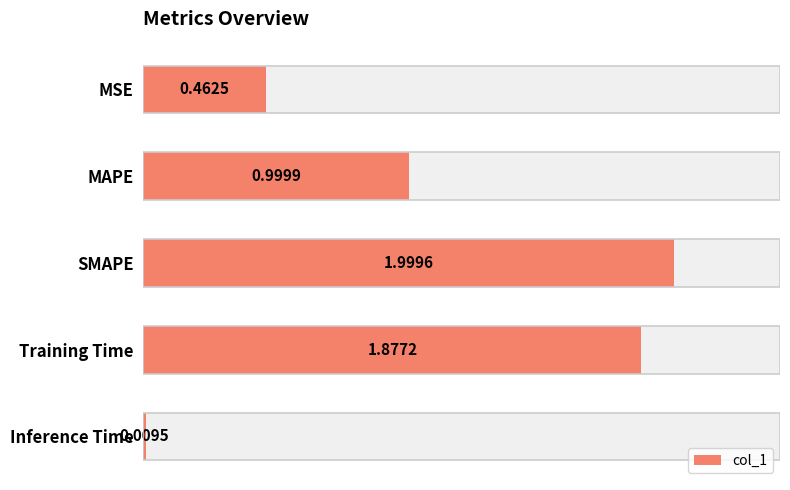

What is the change in value from MSE to SMAPE?

+1.5